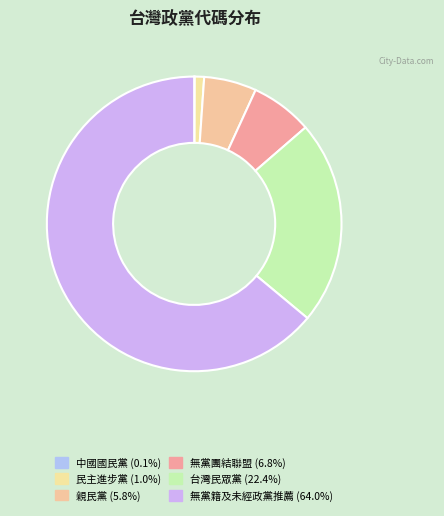

Combined, do 無黨籍及未經政黨推薦 and 民主進步黨 account for over 50%?

Yes